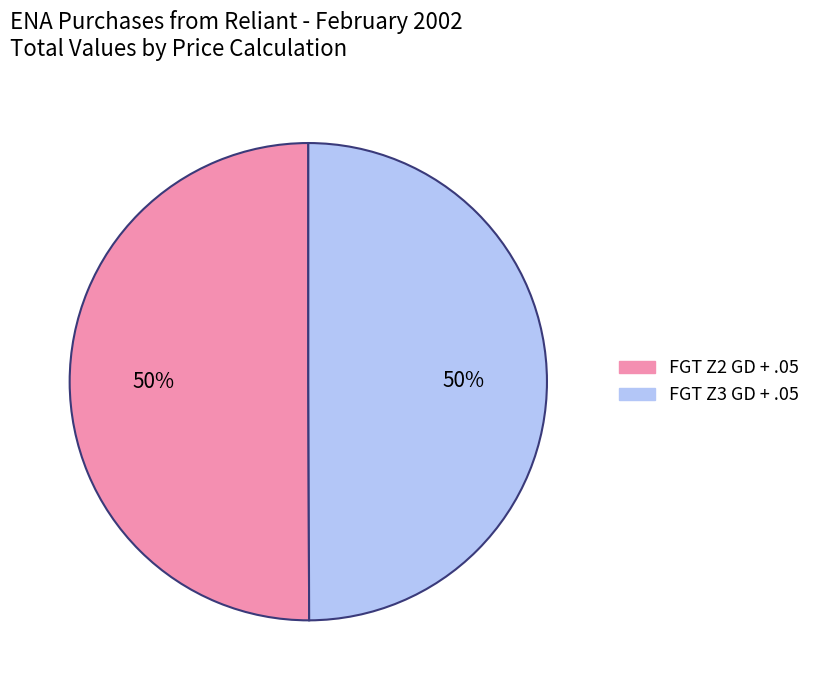

To the nearest percent, what is the combined percentage of FGT Z2 GD + .05 and FGT Z3 GD + .05?

100%